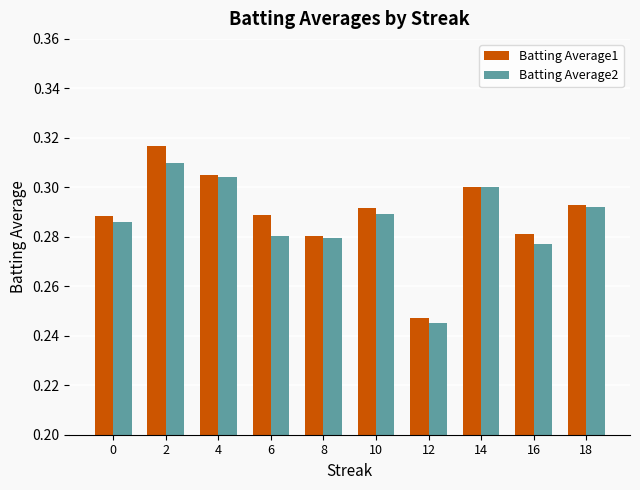

Which series has the widest spread of values?

Batting Average1